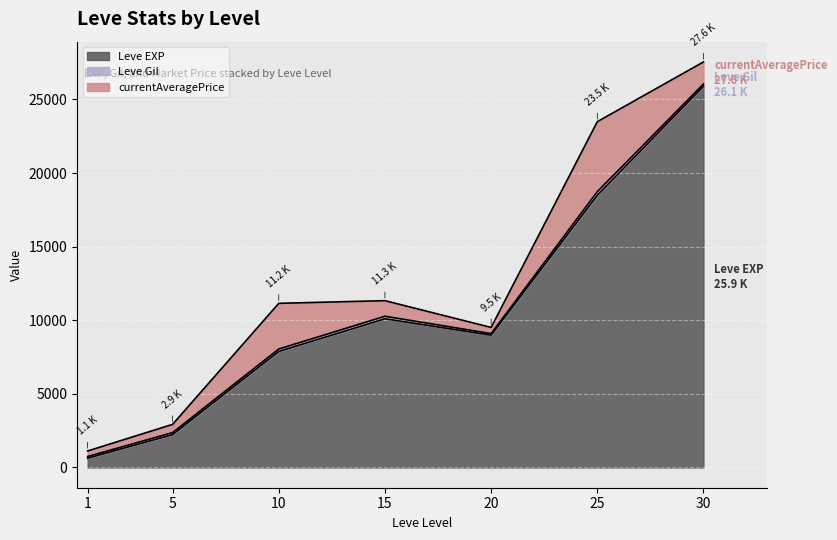

Which series has the widest spread of values?

Leve EXP